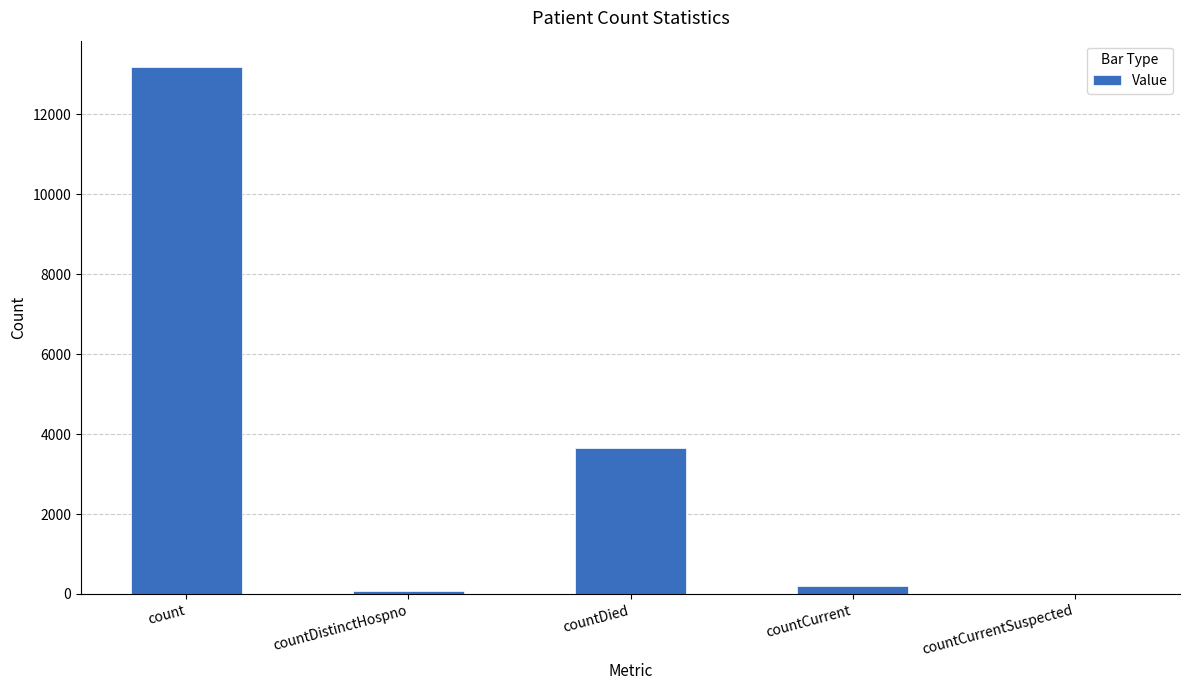

Which has a higher value, count or countCurrent?

count